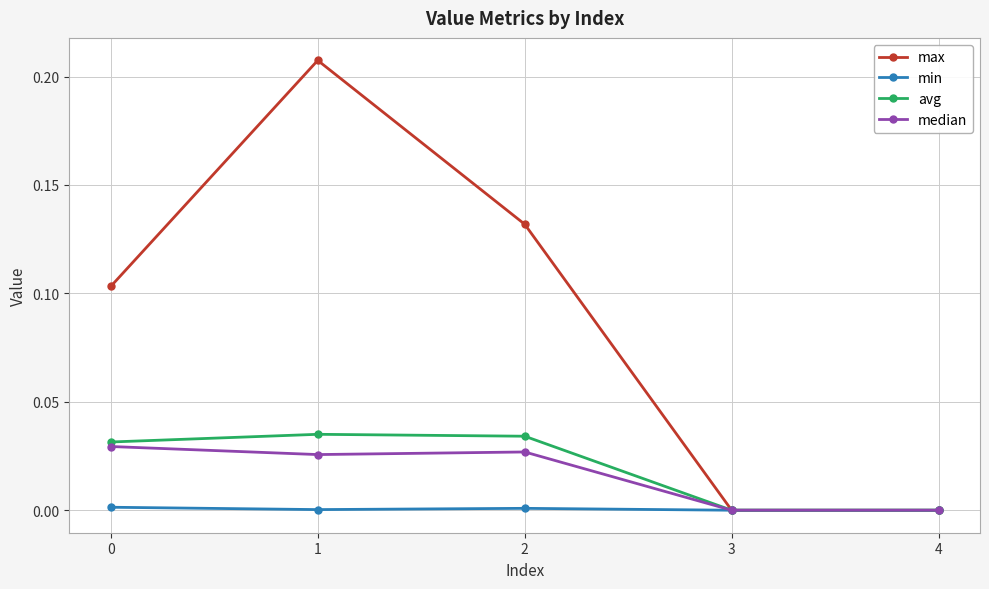

Between 0 and 2, which series saw the biggest shift?

max